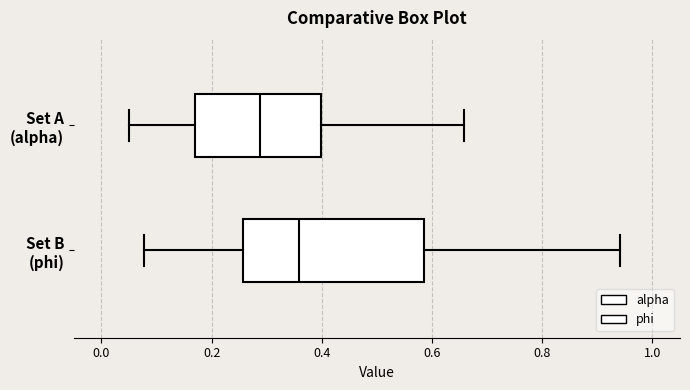

Reading bottom to top, read every box against the x-axis: the position of its median line, the range the box covers, and the ends of its whiskers. The values are not printed on the chart, so give them approximately, as read against the axis.

Set B (phi): median 0.36, box 0.26 to 0.58, whiskers 0.08 to 0.94
Set A (alpha): median 0.28, box 0.16 to 0.40, whiskers 0.06 to 0.66